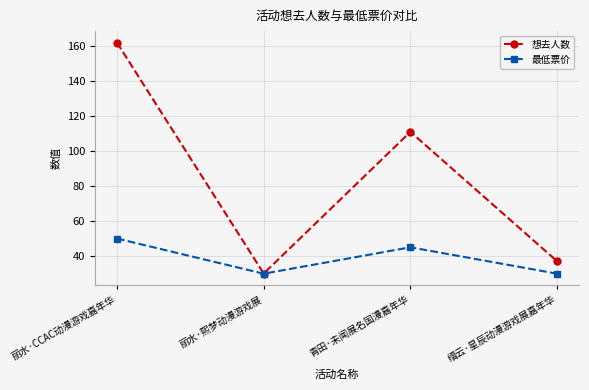

In 最低票价, how many points are higher than both neighbors (excluding endpoints)?

1